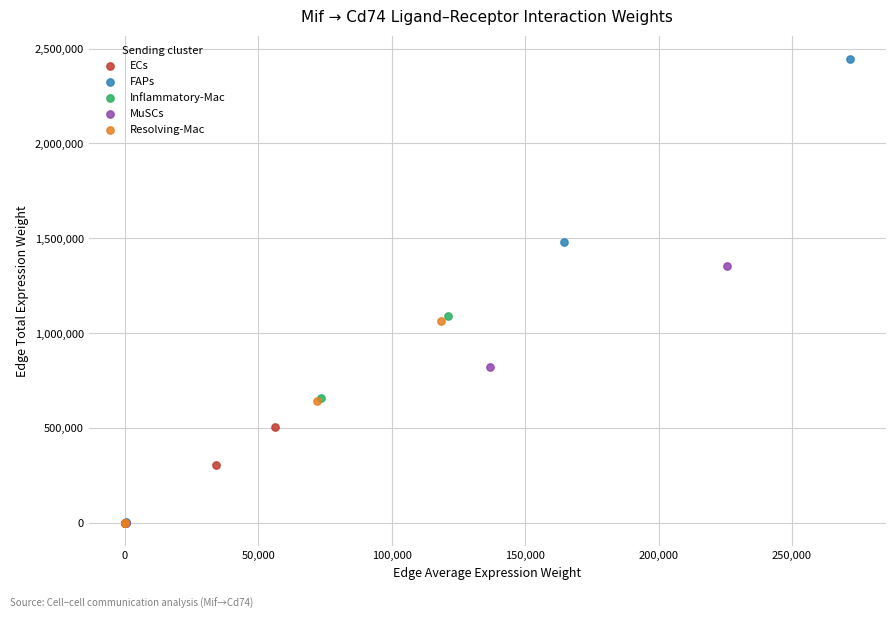

Which series has the largest Y range (max minus min)?

FAPs